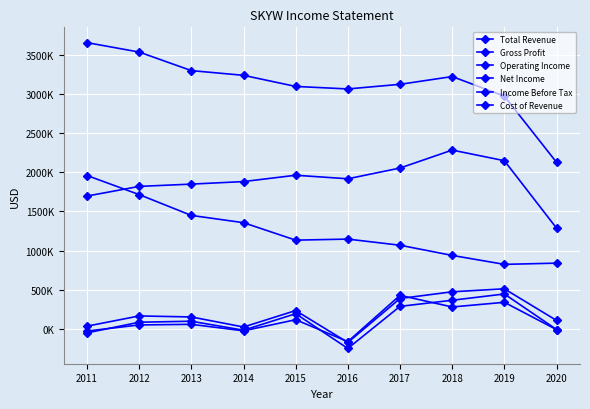

Rank the series at 2015 from lowest to highest value.

Net Income, Income Before Tax, Operating Income, Cost of Revenue, Gross Profit, Total Revenue